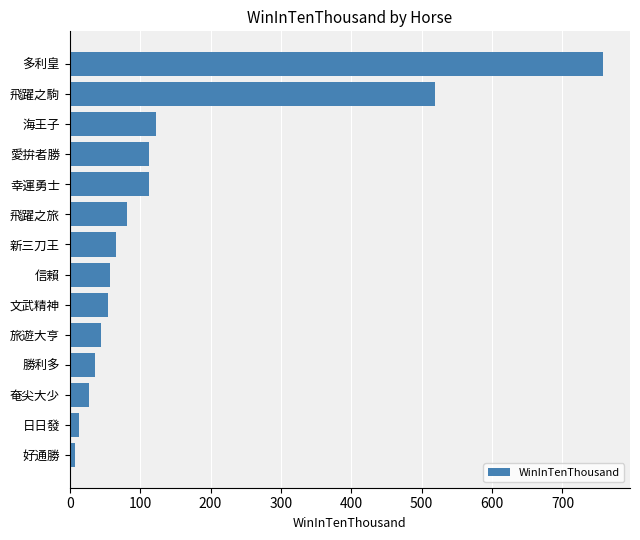

Does the chart contain stacked bars?

No